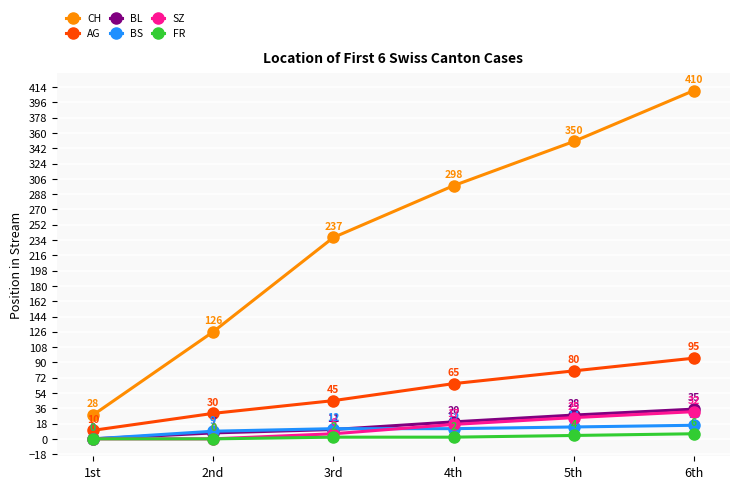

Is the value of BS at 6th greater than the value of AG at 5th?

No